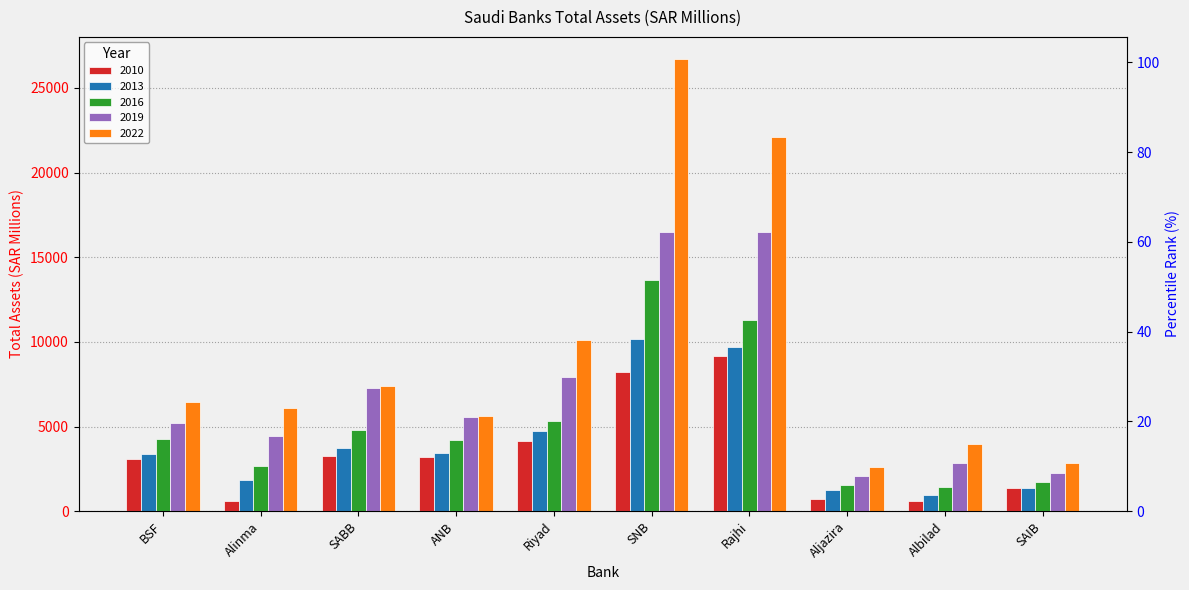

At how many categories does at least one series exceed 2745?

9